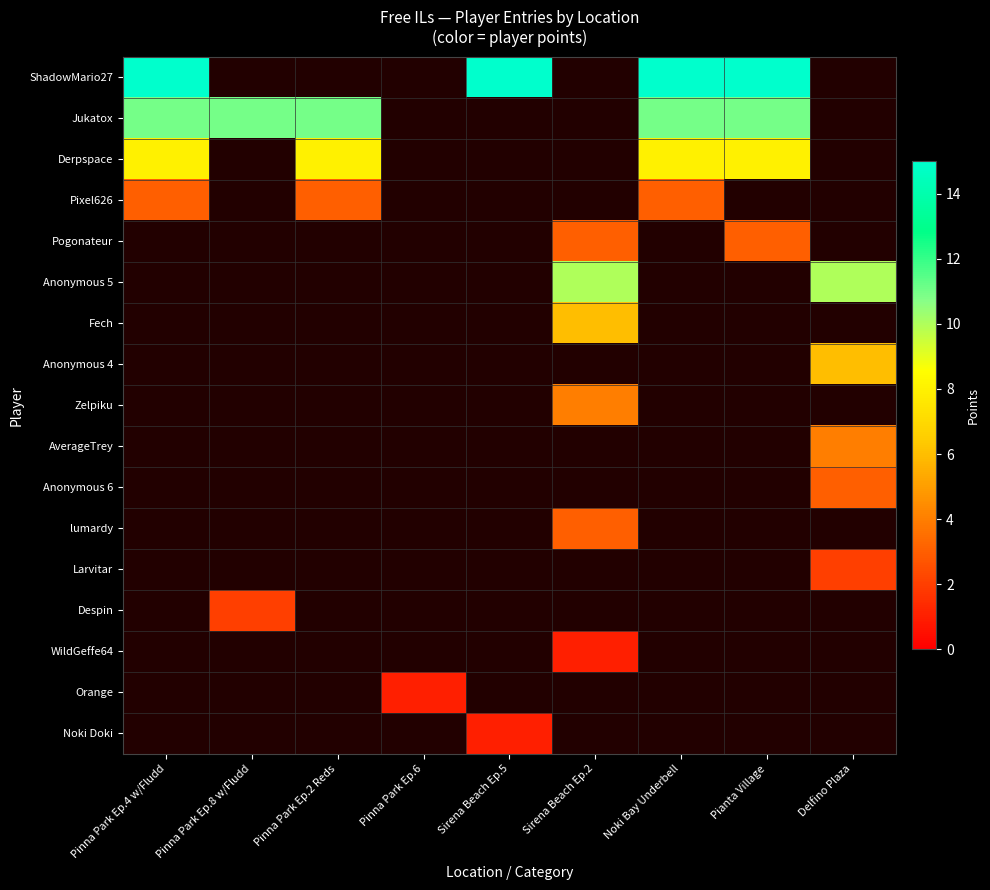

List the series in order of their peak value, highest first.

ShadowMario27, Jukatox, Derpspace, Pixel626, Pogonateur, Anonymous 5, Fech, Anonymous 4, Zelpiku, AverageTrey, Anonymous 6, lumardy, Larvitar, Despin, WildGeffe64, Orange, Noki Doki